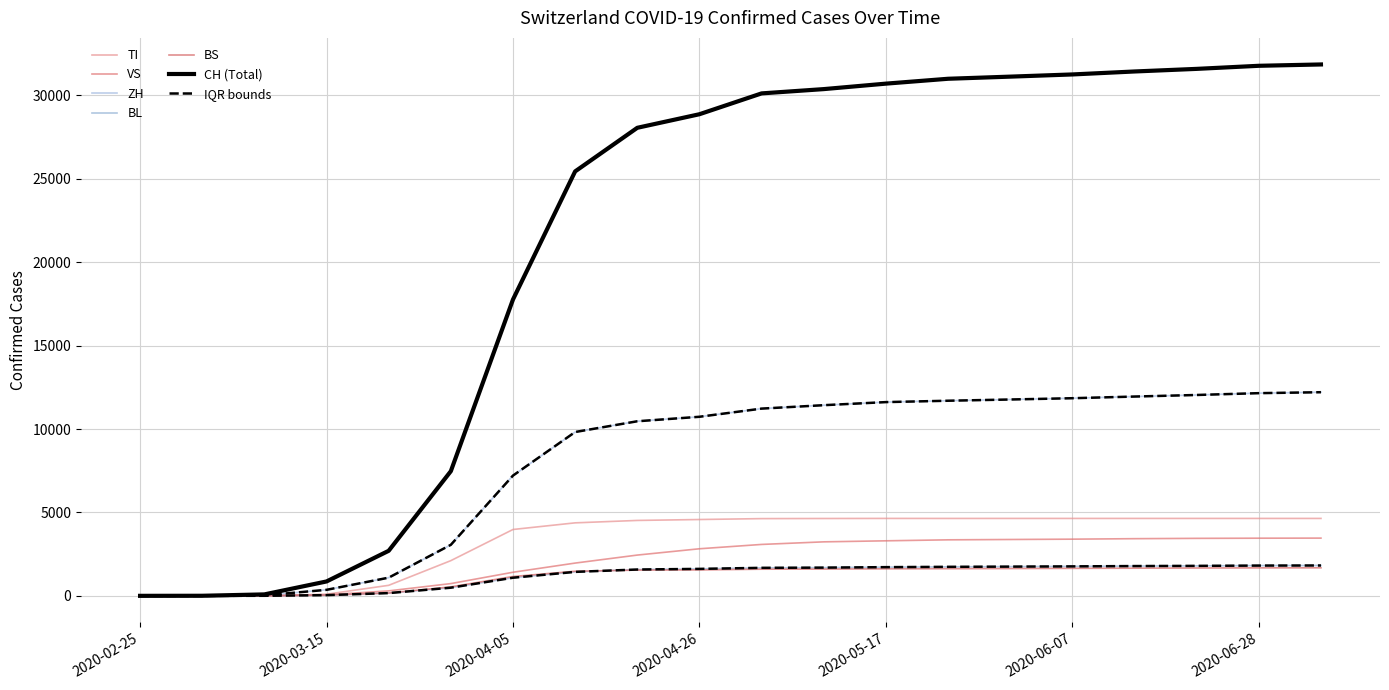

Reading left to right, transcribe all the data shown in this chart.

CH: 0	4	86	862	2700	7474	17768	25449	28063	28877	30126	30383	30711	31003	31131	31262	31440	31596	31781	31861
TI: 0	0	5	97	630	2110	3978	4376	4521	4576	4630	4637	4642	4640	4641	4641	4641	4641	4641	4641
VS: 0	1	9	61	298	734	1414	1964	2444	2822	3082	3237	3299	3358	3378	3398	3427	3446	3456	3461
ZH: 0	0	29	360	1089	3059	7210	9822	10467	10736	11226	11431	11616	11698	11772	11849	11949	12043	12152	12209
BL: 0	0	3	42	164	488	1086	1436	1578	1616	1679	1692	1720	1739	1752	1766	1785	1797	1814	1820
BS: 0	0	3	45	168	537	1159	1473	1544	1555	1597	1605	1620	1628	1637	1648	1658	1668	1677	1680